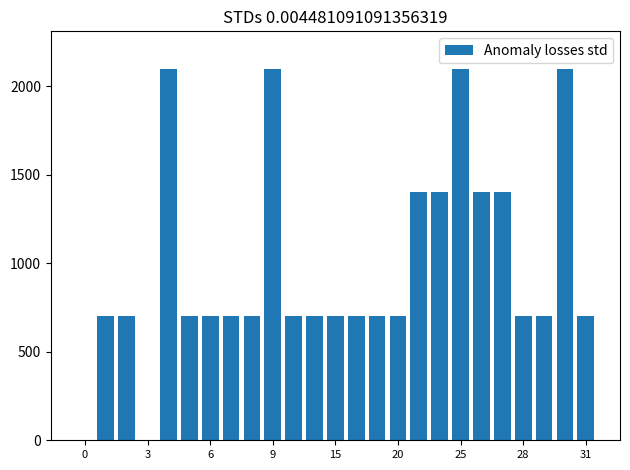

What is the sum of all values?

24500